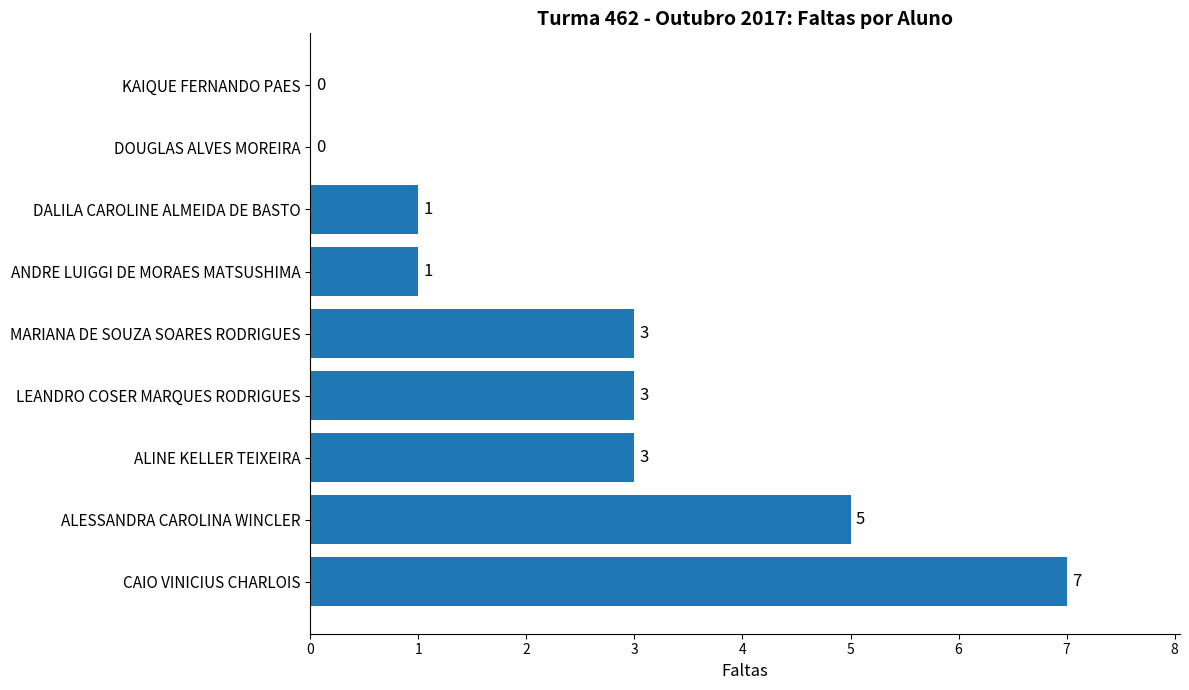

Reading bottom to top, transcribe all the data shown in this chart.

CAIO VINICIUS CHARLOIS=7	ALESSANDRA CAROLINA WINCLER=5	ALINE KELLER TEIXEIRA=3	LEANDRO COSER MARQUES RODRIGUES=3	MARIANA DE SOUZA SOARES RODRIGUES=3	ANDRE LUIGGI DE MORAES MATSUSHIMA=1	DALILA CAROLINE ALMEIDA DE BASTO=1	DOUGLAS ALVES MOREIRA=0	KAIQUE FERNANDO PAES=0